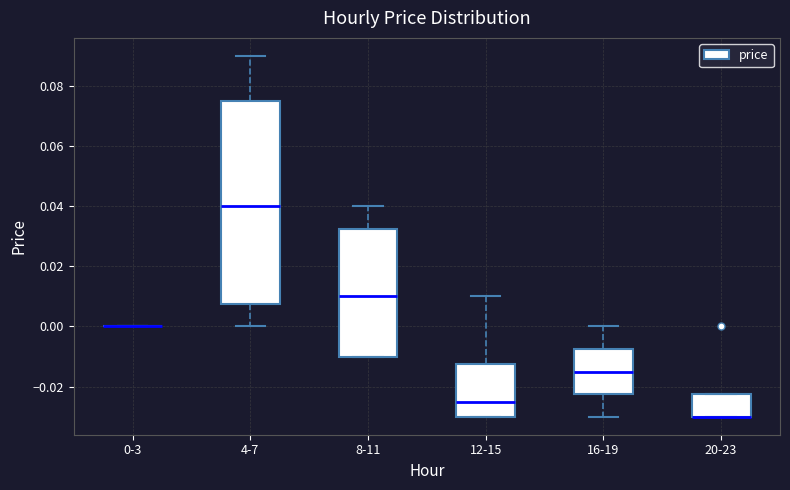

Comparing the boxes themselves (not the whiskers), which one is the tallest?

4-7